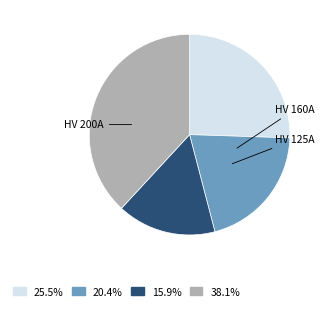

Count the number of slices in the pie.

4